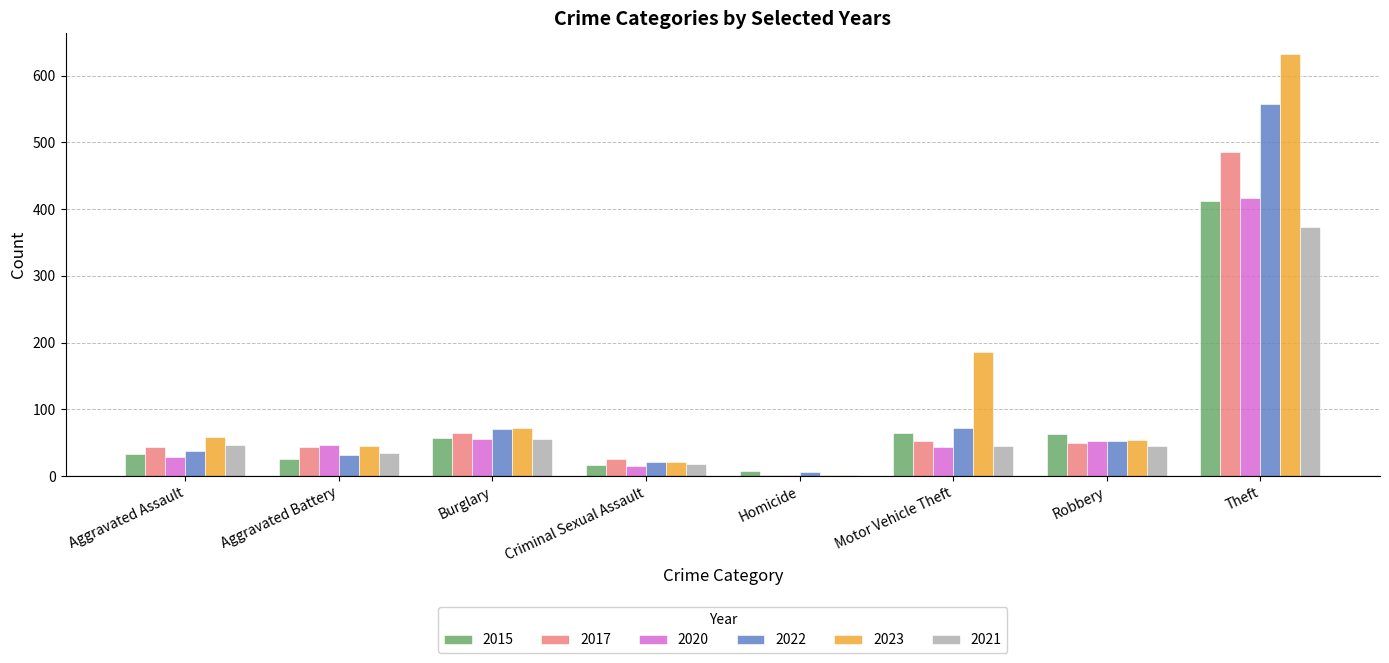

What are all the series names shown in the legend?

2015, 2017, 2020, 2022, 2023, 2021